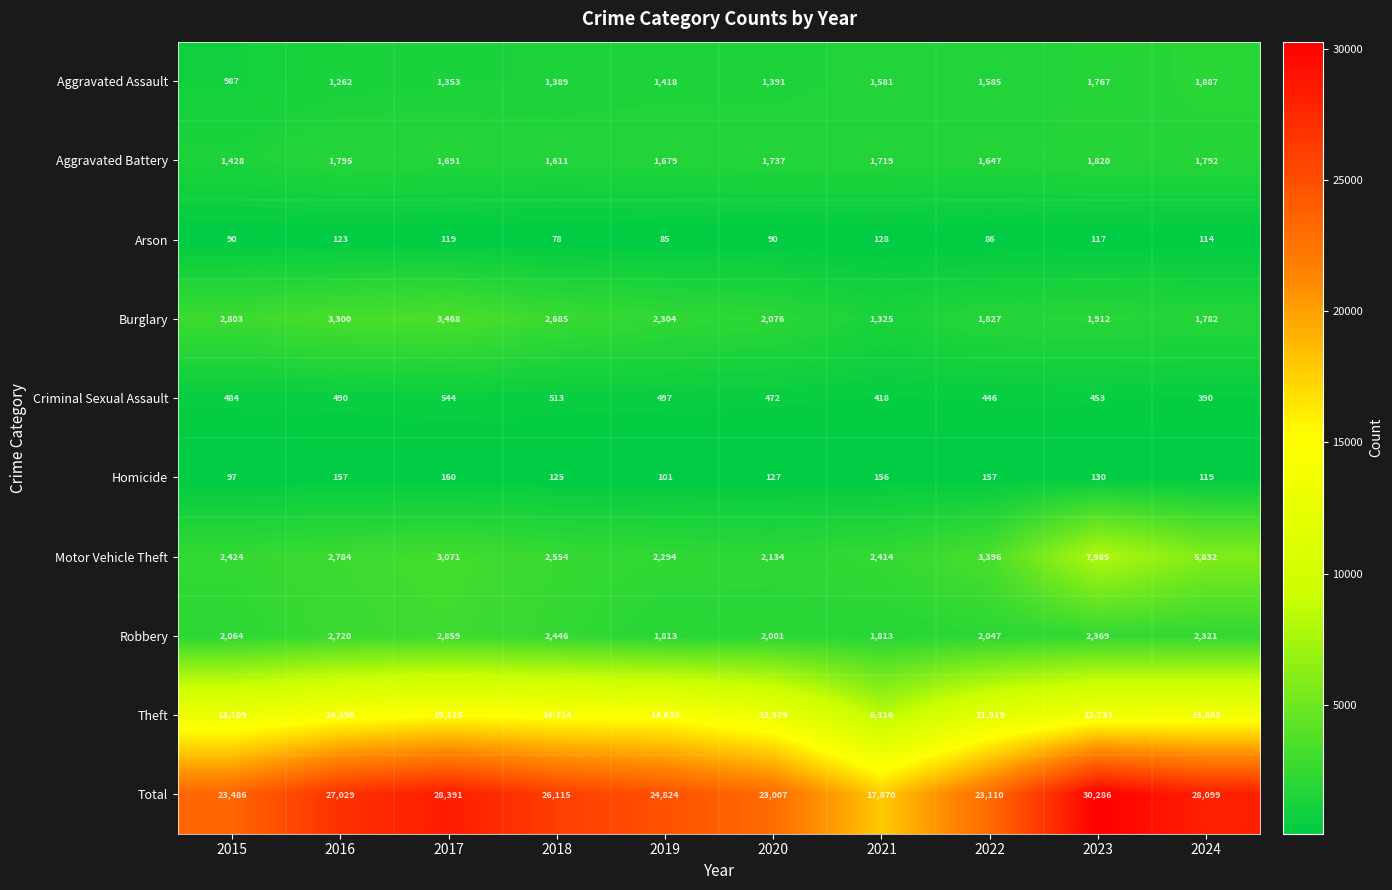

What is the minimum value shown in the chart?

78